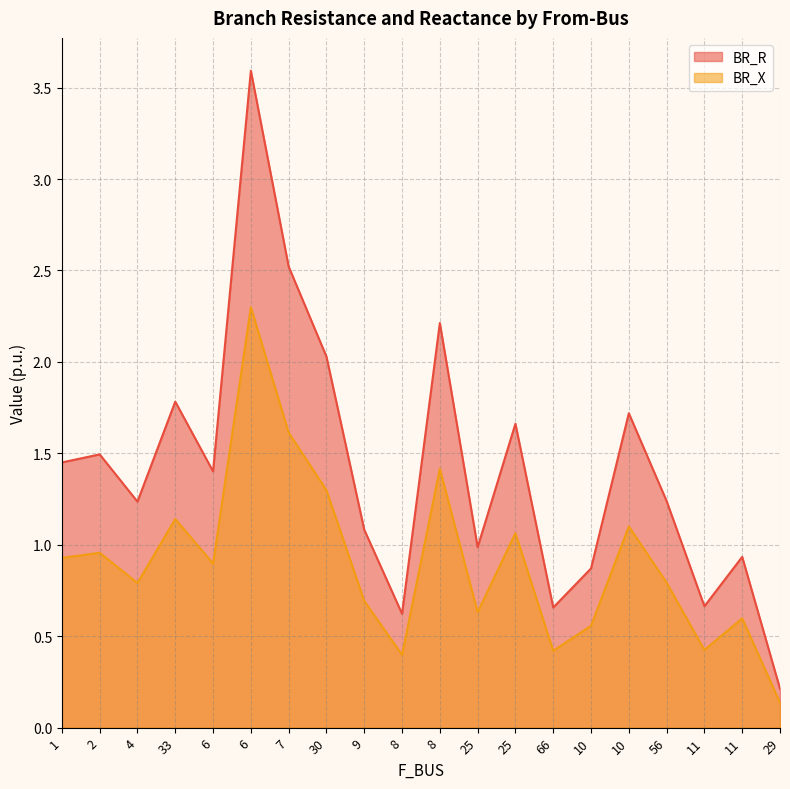

Does the chart display data point markers on the line(s)?

No